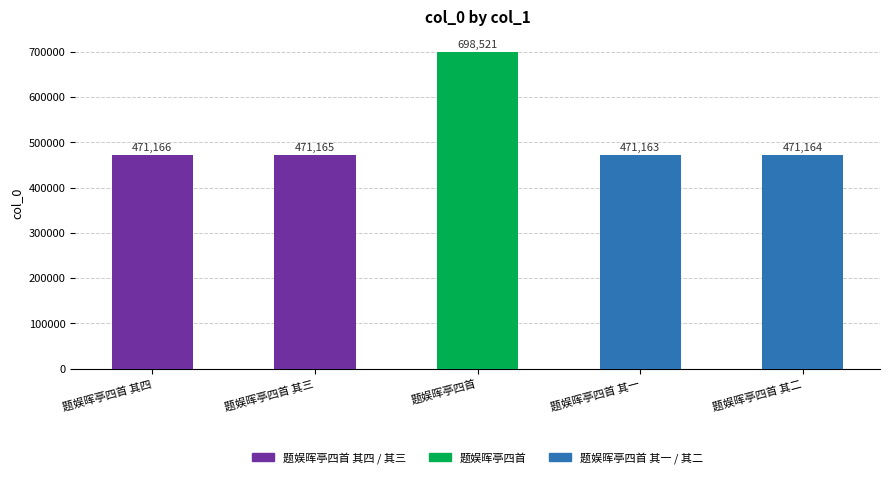

Where does the data first go above 471165?

题娱晖亭四首 其四